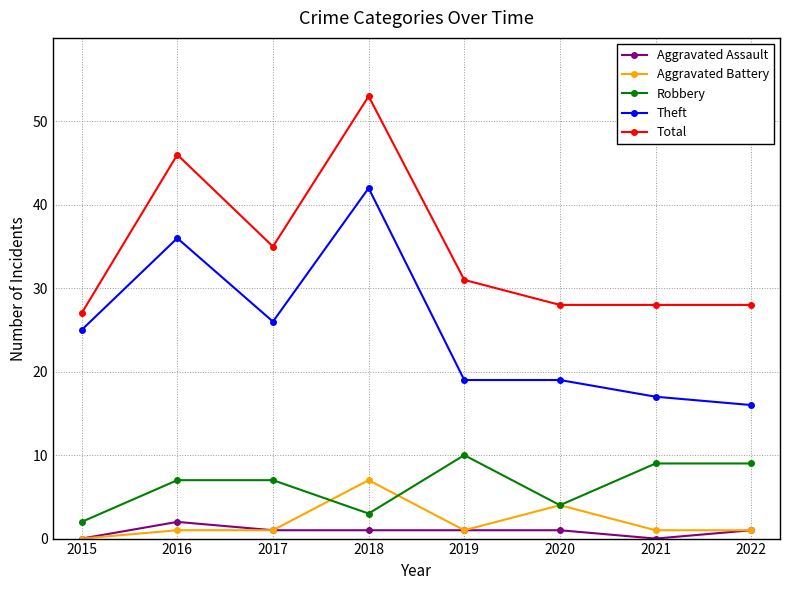

At which category does the chart reach its peak across all series?

2018